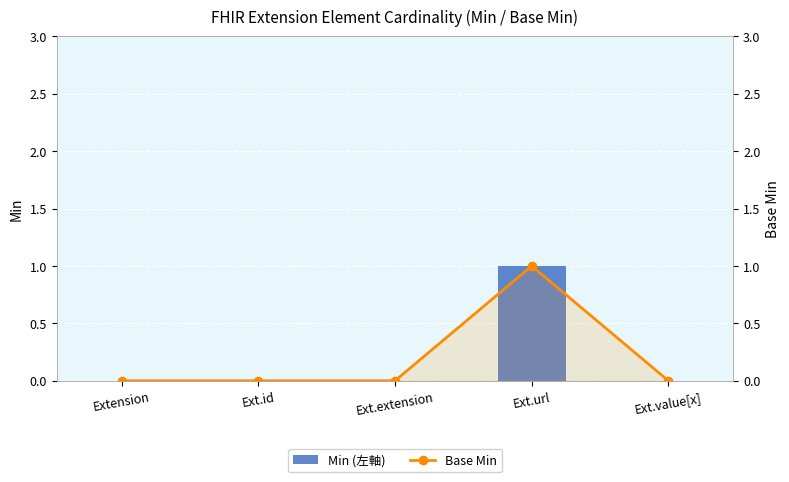

Which category has the lowest value in the Base Min series?

Extension